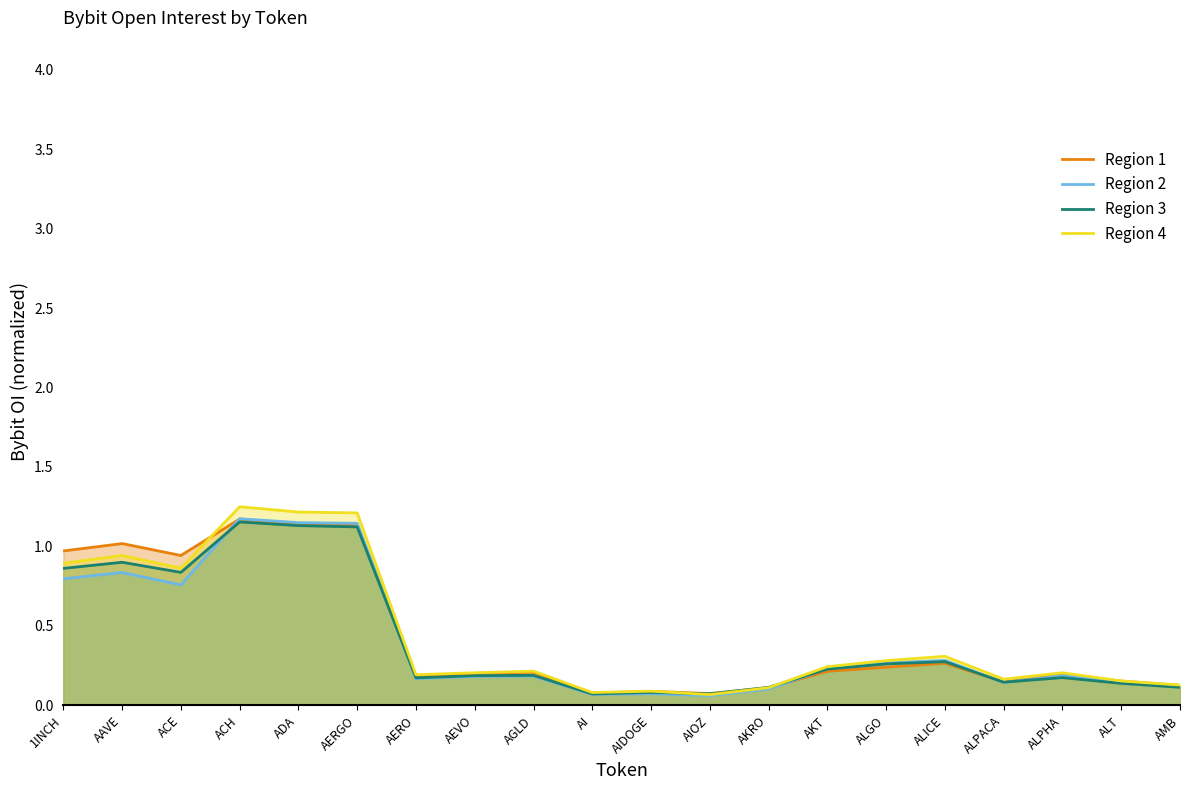

Is it true that Region 4 equals 0.0 at ALPHA?

False